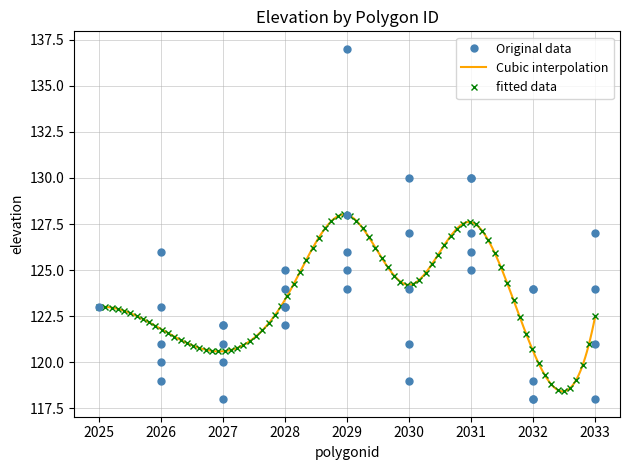

Which category has the highest value across all series?

2029